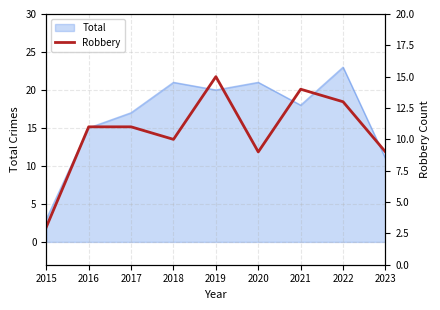

At which label is the value closest to 9?

2020